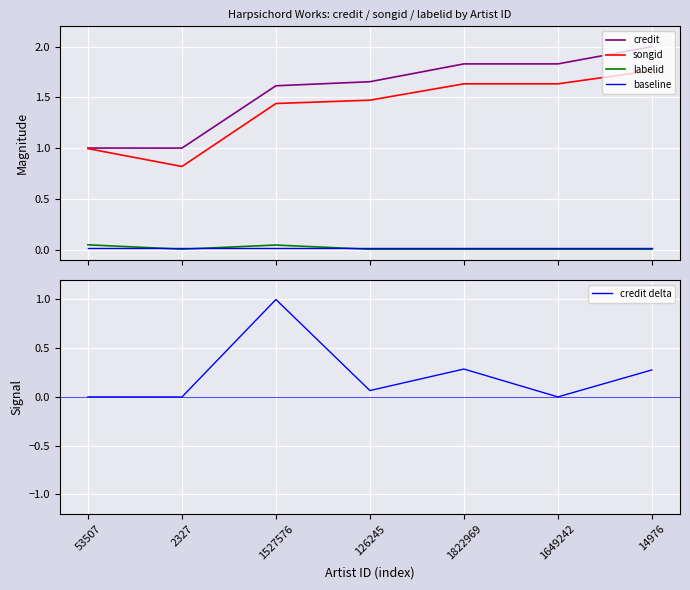

At how many categories does at least one series exceed 0?

7